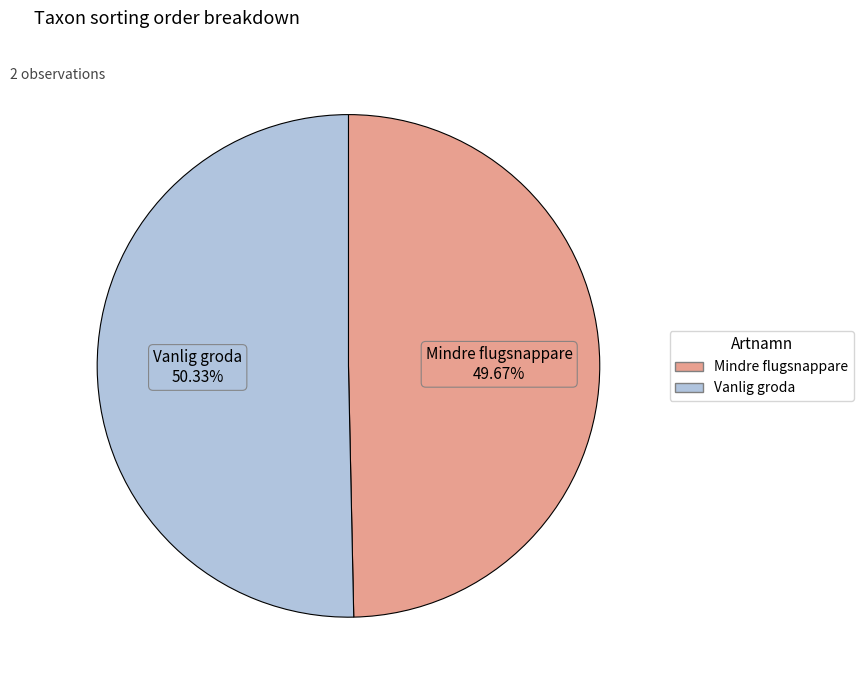

To the nearest percent, what is the difference between the Mindre flugsnappare and Vanlig groda slice percentages?

1%